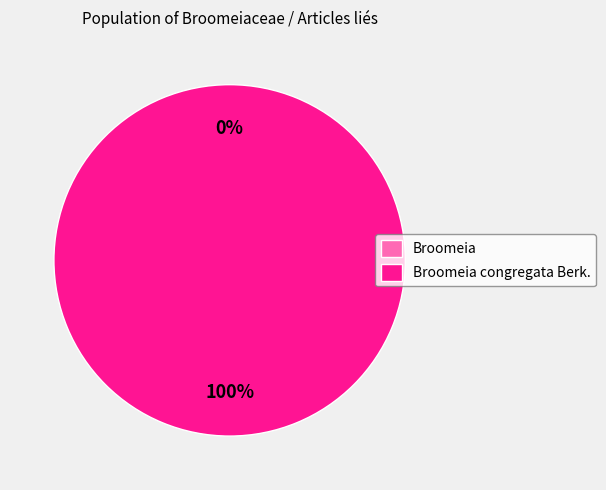

Which category has the biggest portion of the pie?

Broomeia congregata Berk.